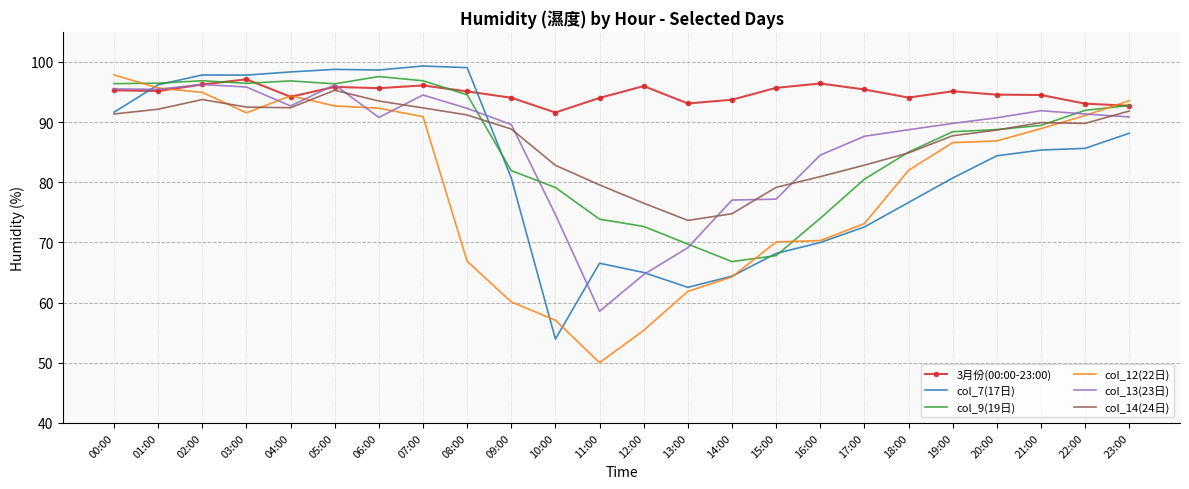

Which series has the widest spread of values?

col_12(22日)